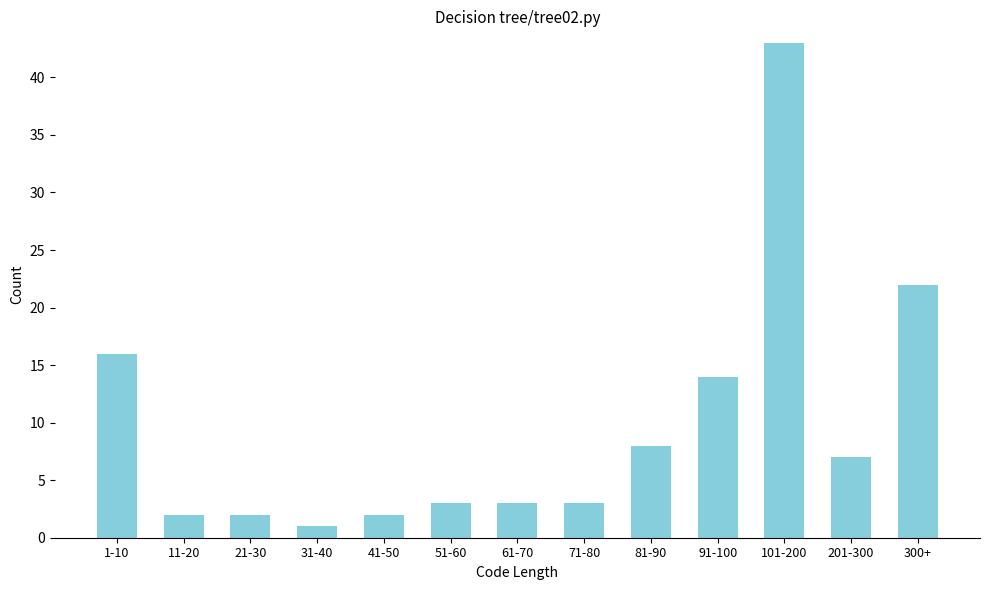

Reading left to right, list all the values displayed in this chart.

16	2	2	1	2	3	3	3	8	14	43	7	22